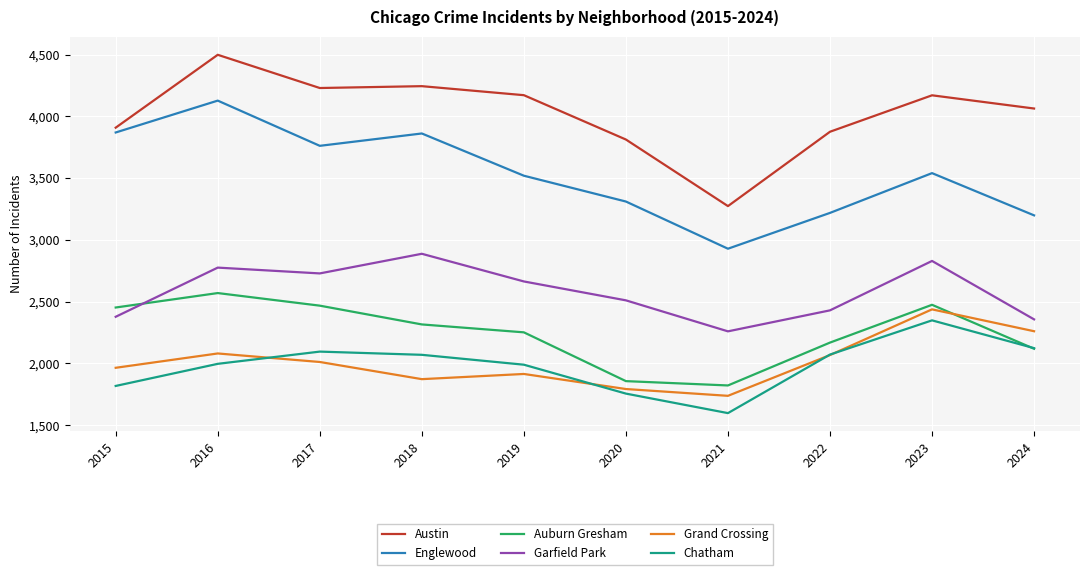

At which label does Grand Crossing reach its peak?

2023